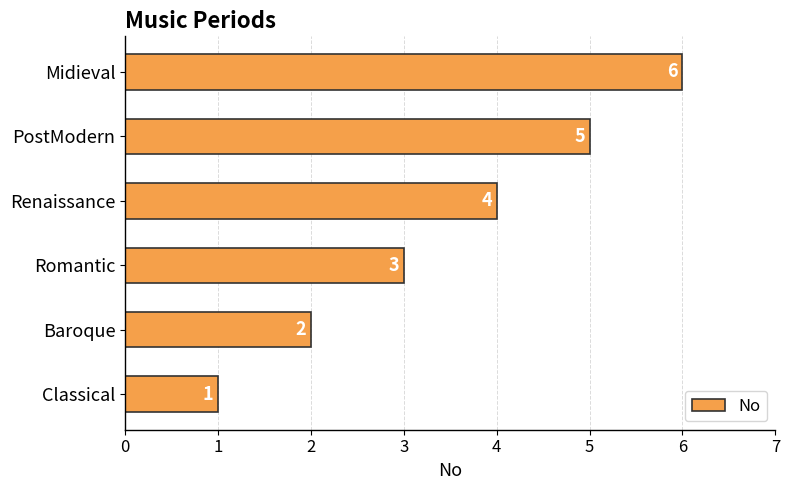

What is the ratio of the value at Baroque to the value at Renaissance?

0.5